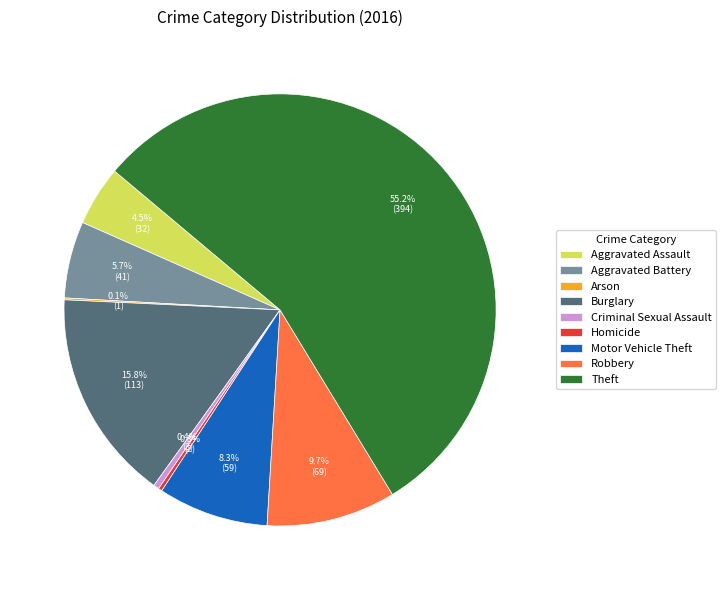

What percentage is the Aggravated Battery slice, to the nearest percent?

6%